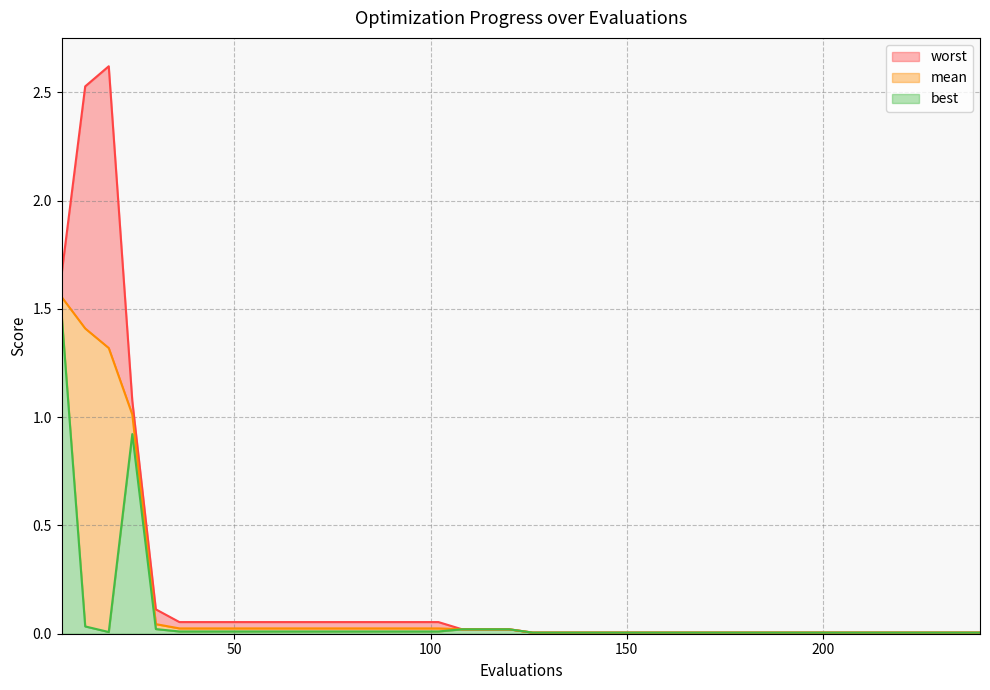

What is the difference between the maximum and second lowest values in the best series?

1.5